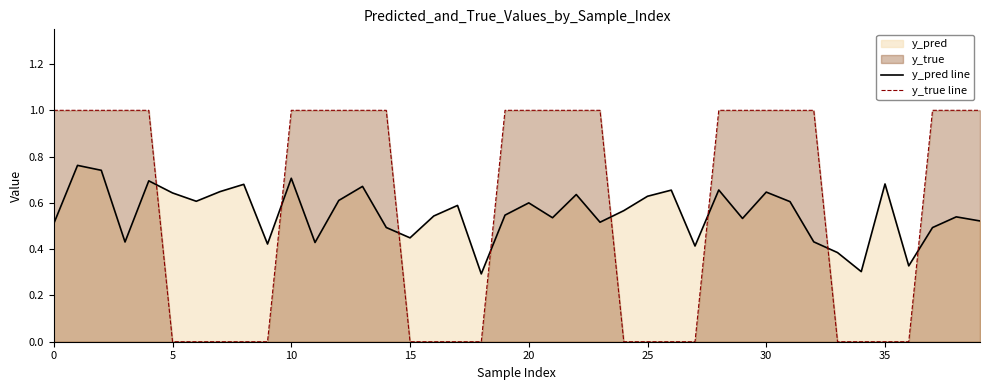

What is the maximum value shown in the chart?

1.0